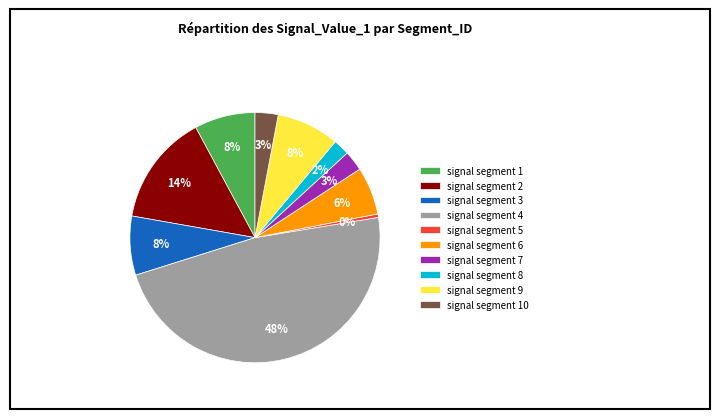

To the nearest percent, what percentage of the pie is signal segment 1?

8%